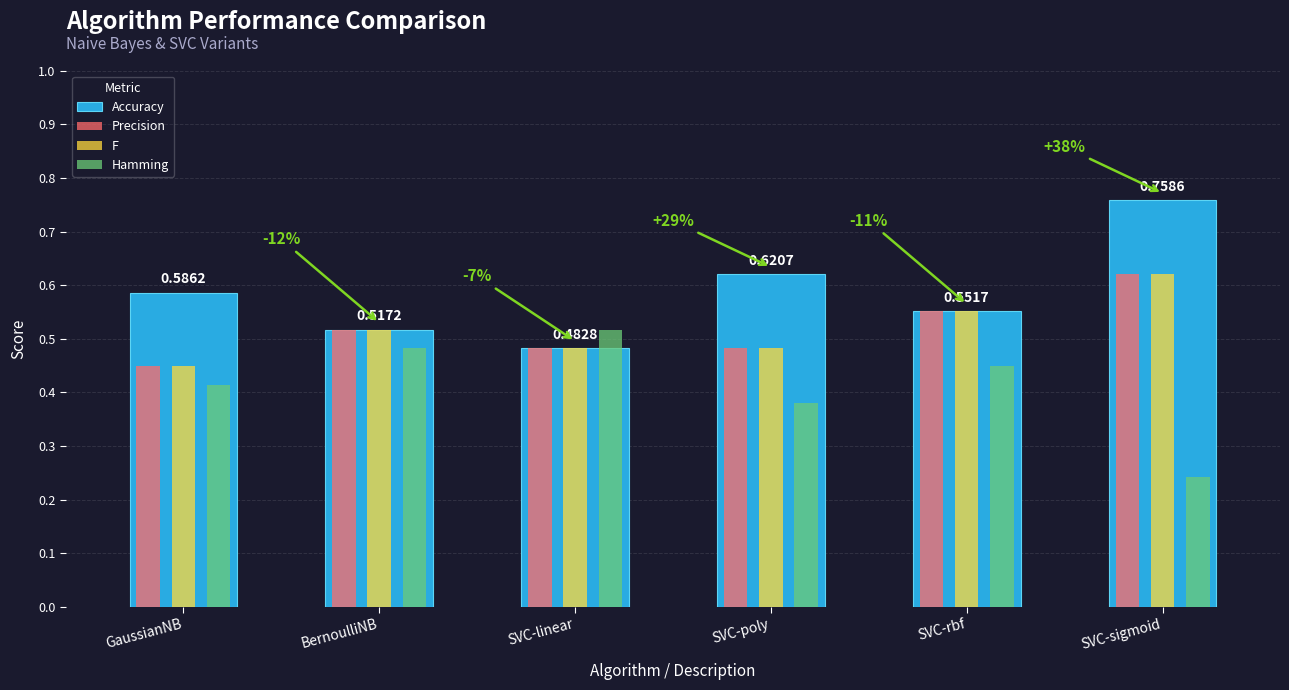

Are the bars horizontal?

No